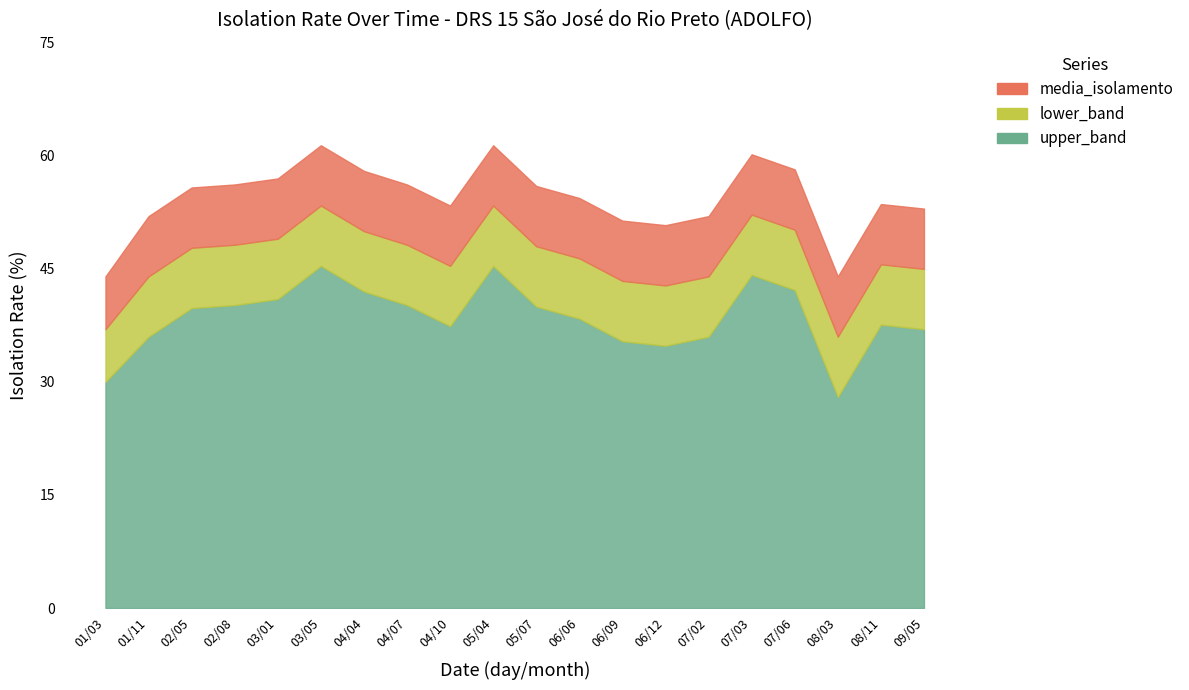

Does the chart display data point markers on the line(s)?

No